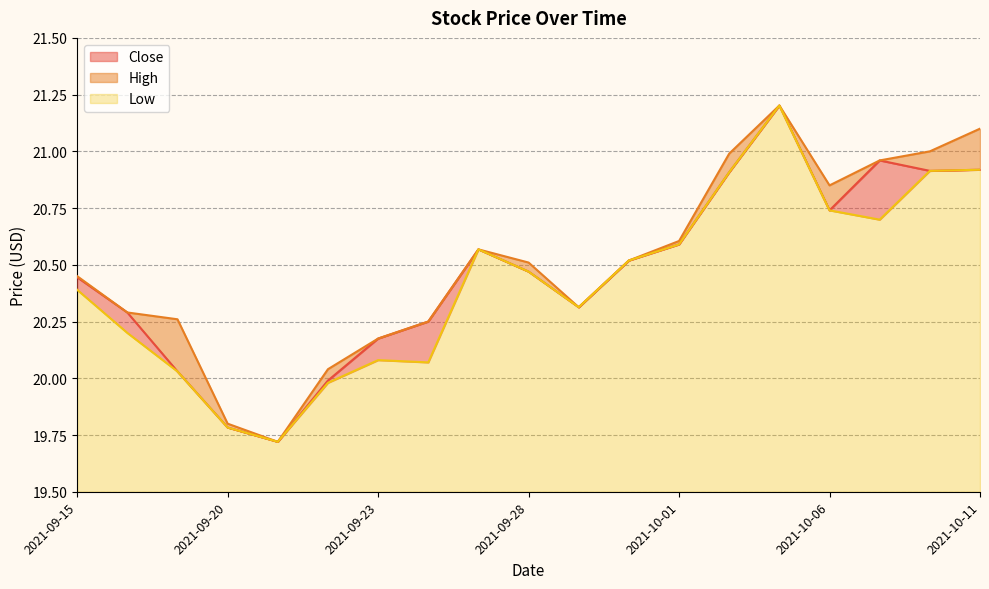

How many distinct data groups are displayed?

3